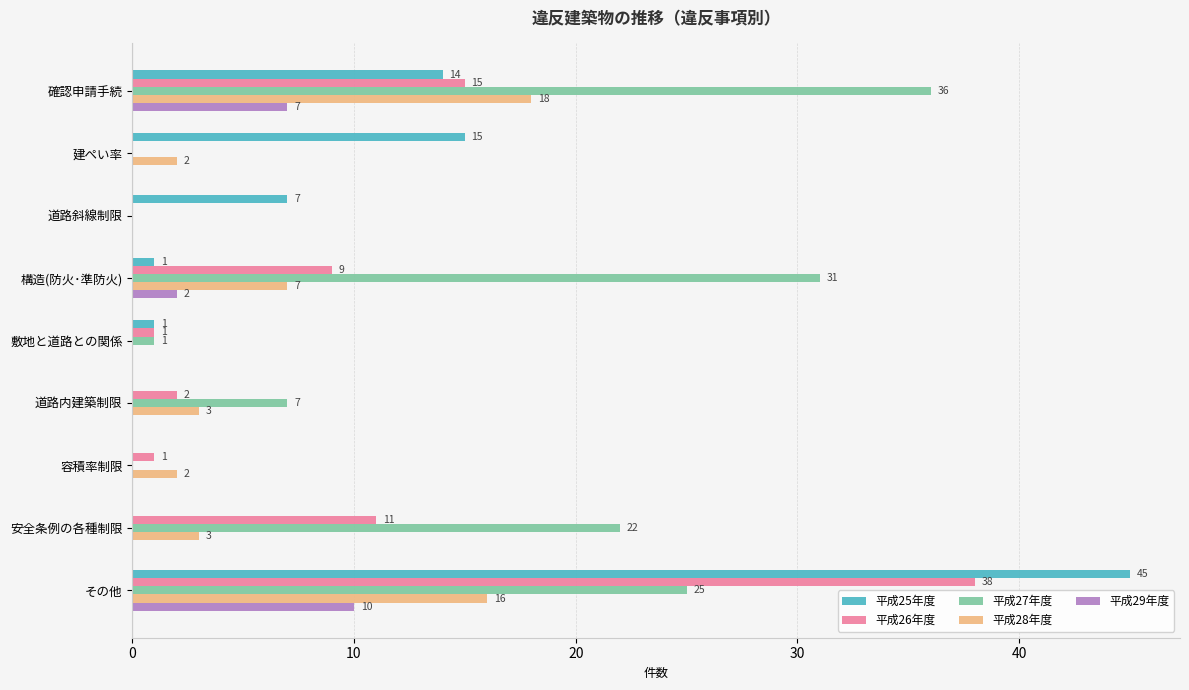

Which series has the widest spread of values?

平成25年度